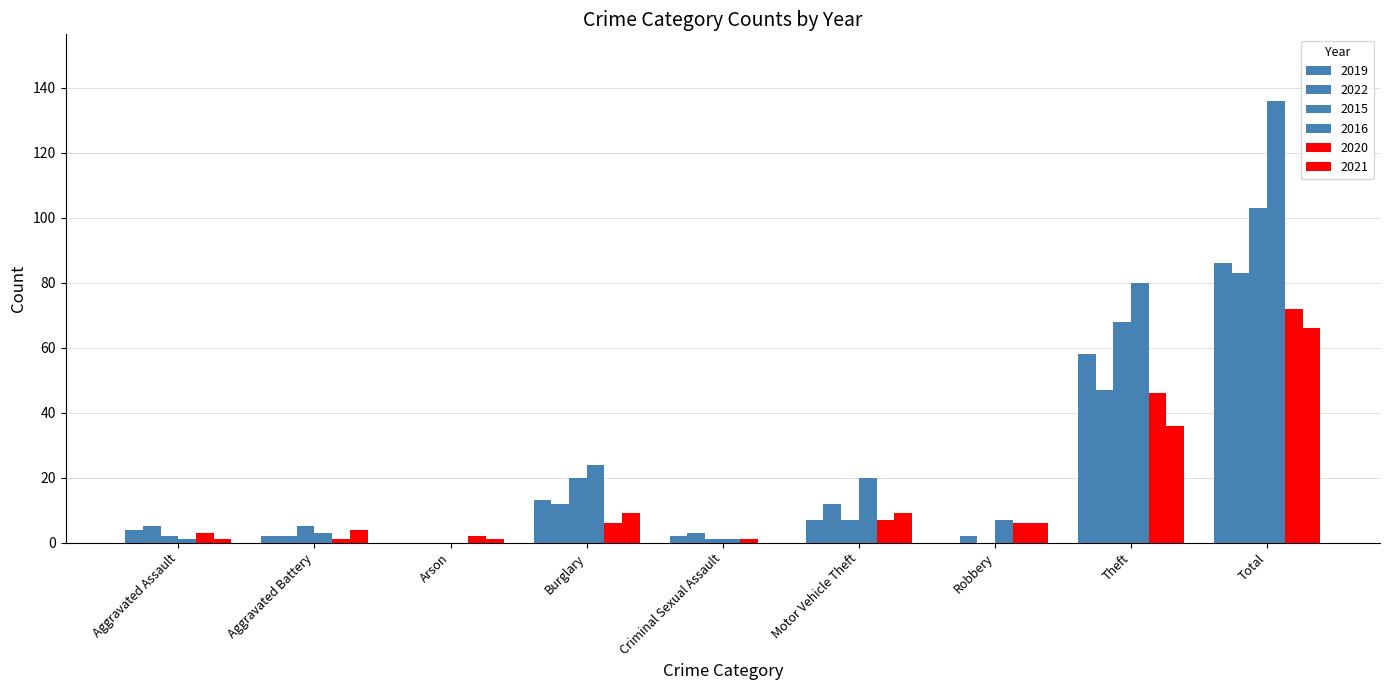

What is the difference between the 2022 values at Arson and Burglary?

12